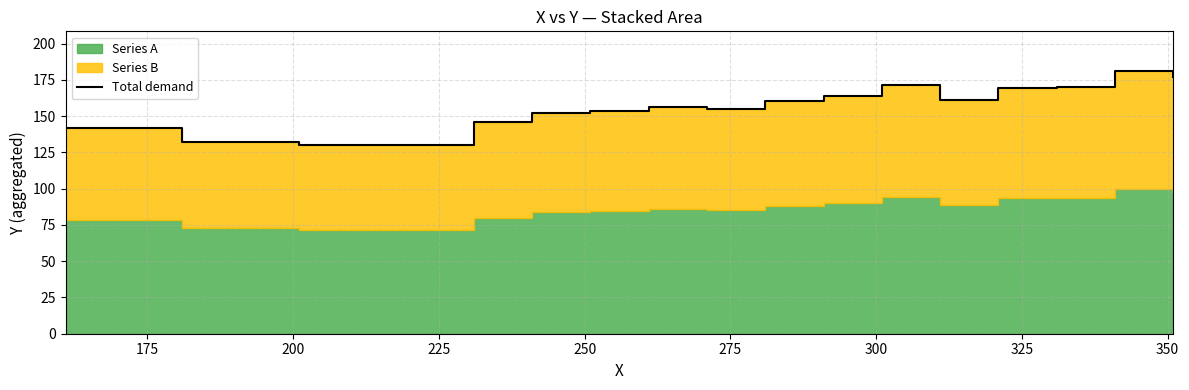

Where is the first local minimum?

200